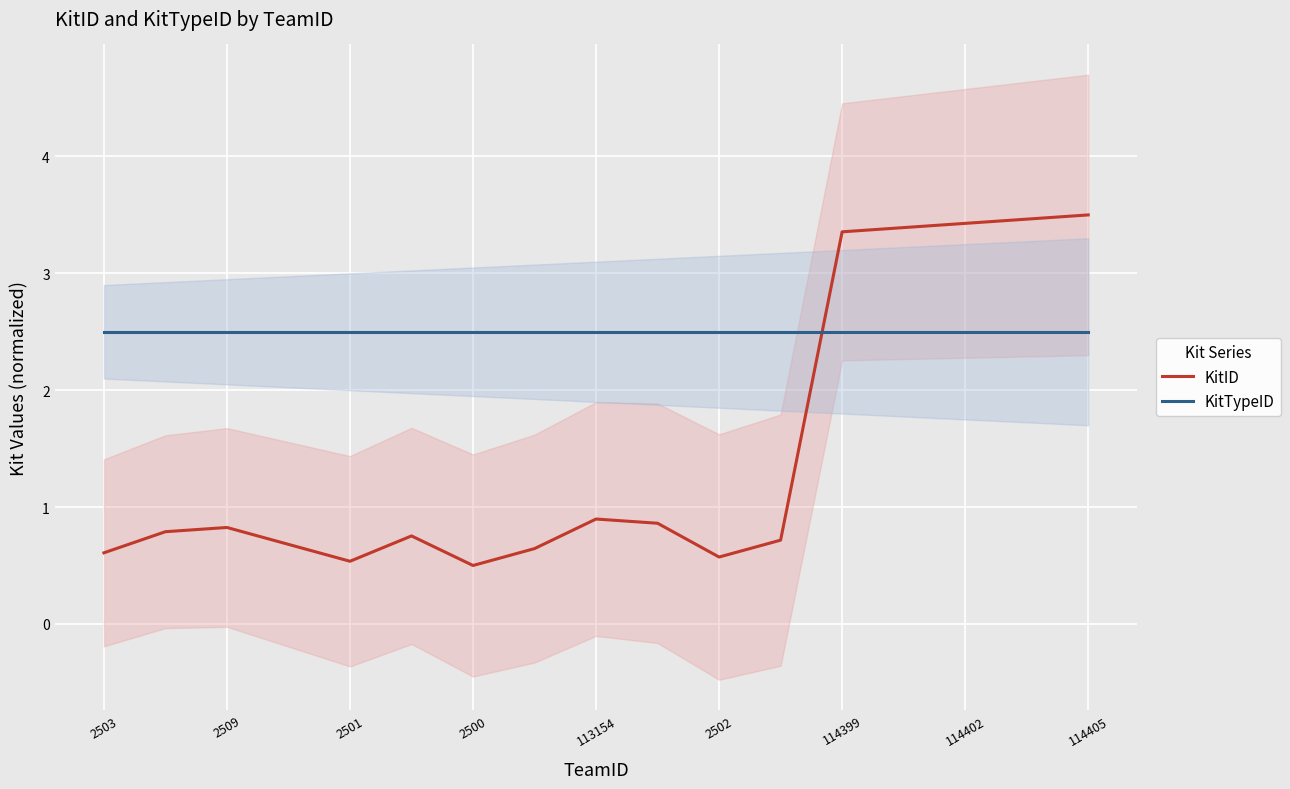

What is the highest value of the KitTypeID series?

2.5